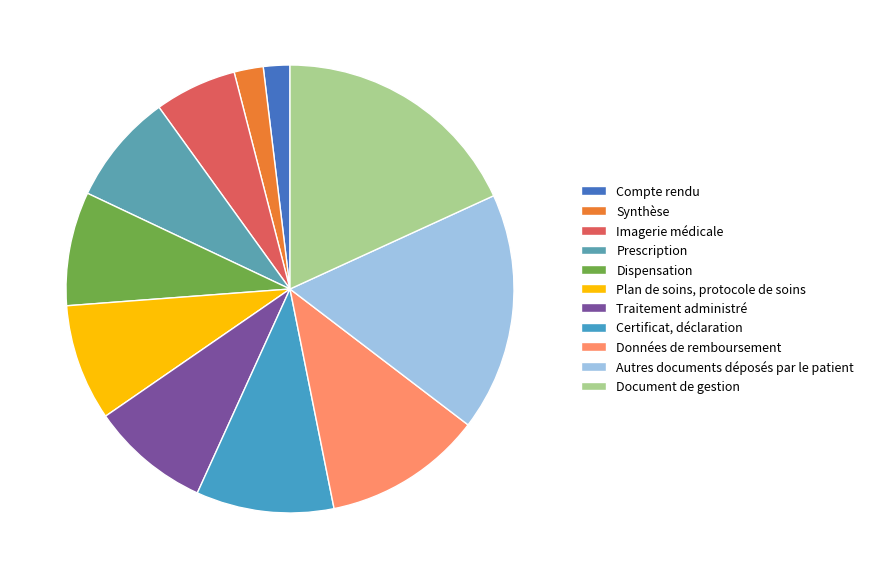

How many slices are in this pie chart?

11